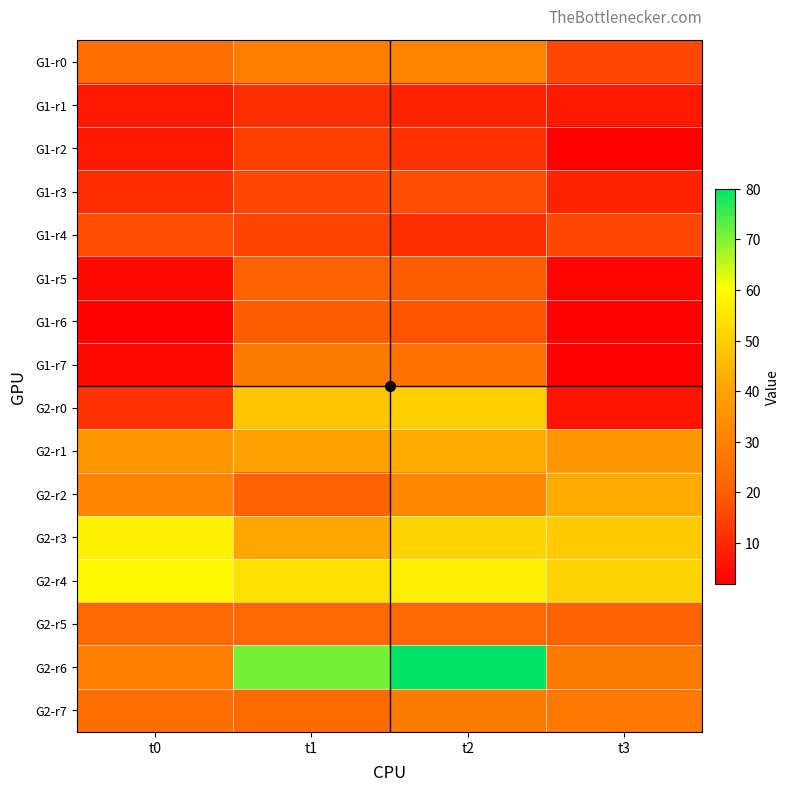

What is the spread (max minus min) of values at t1?

60